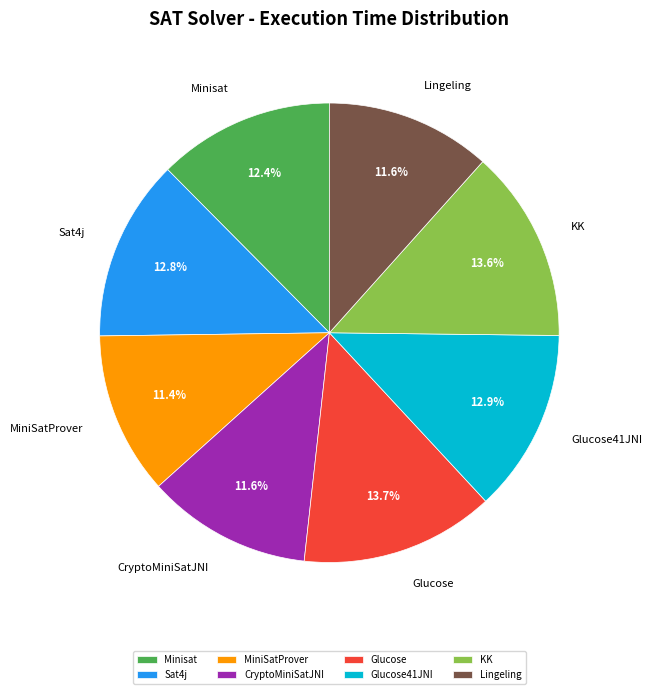

What is the total percentage of Minisat and Glucose?

26.1%